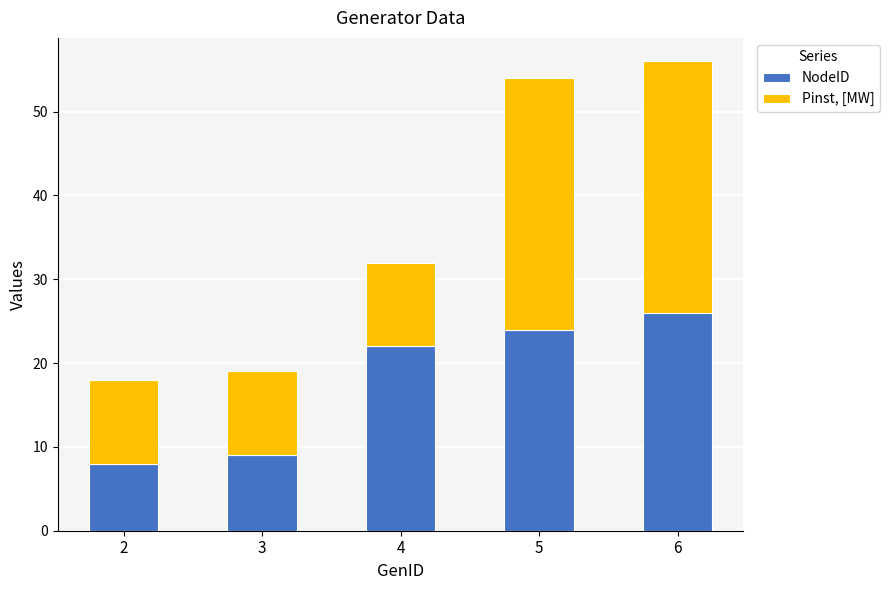

Where is NodeID nearest to the value 17?

4